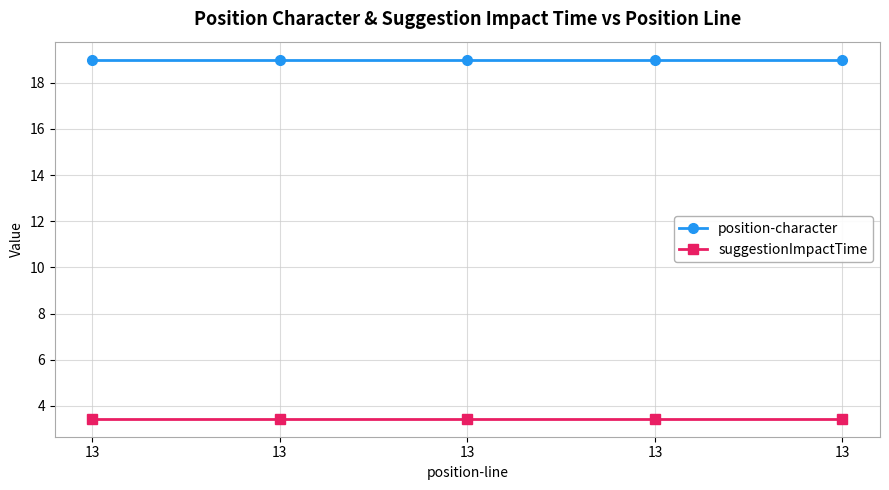

True or false: suggestionImpactTime and position-character intersect in this chart.

False